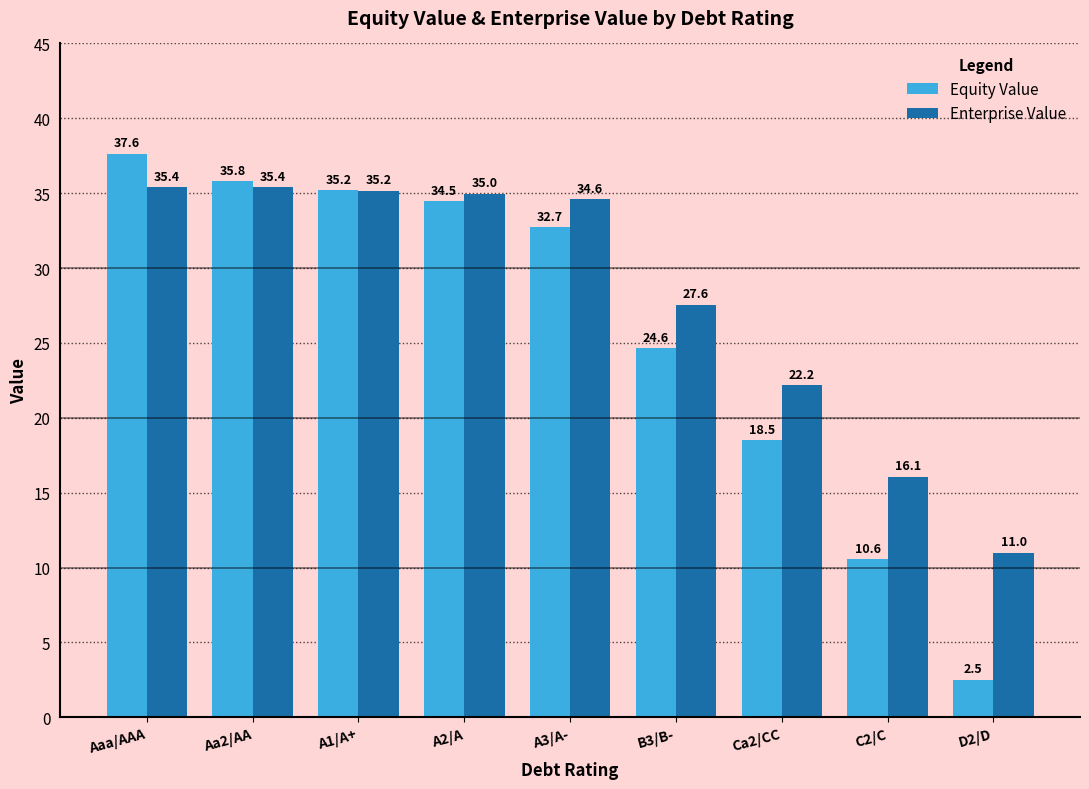

Where is Enterprise Value nearest to the value 23?

Ca2/CC